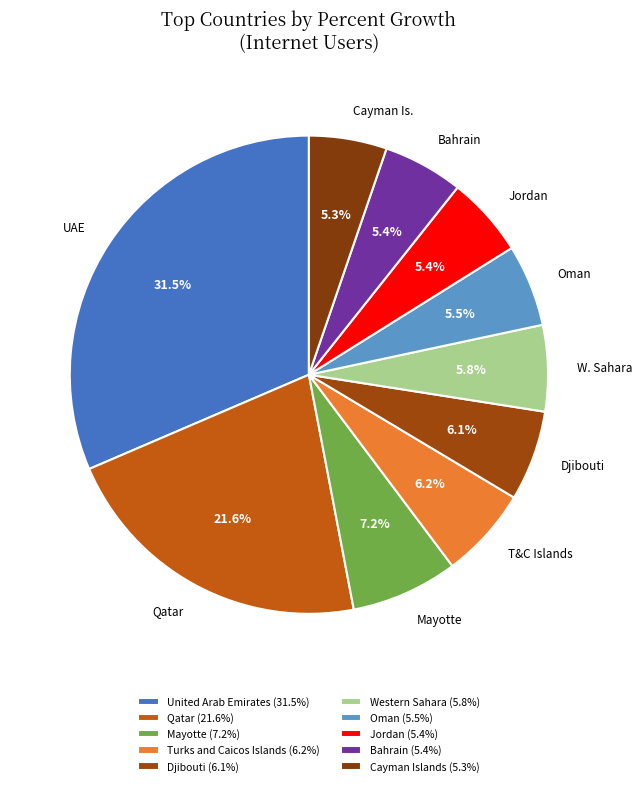

Which slice is the largest?

United Arab Emirates